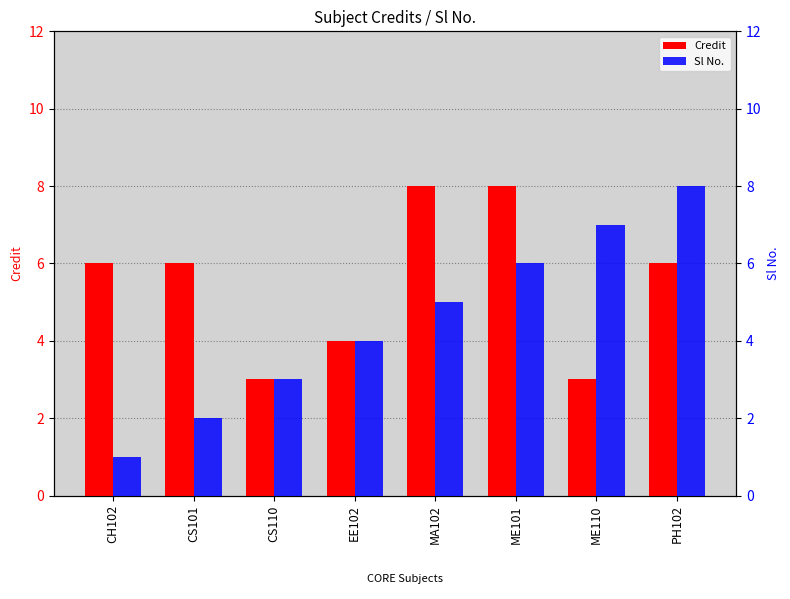

List the labels in order of Sl No. value, largest first.

PH102, ME110, ME101, MA102, EE102, CS110, CS101, CH102